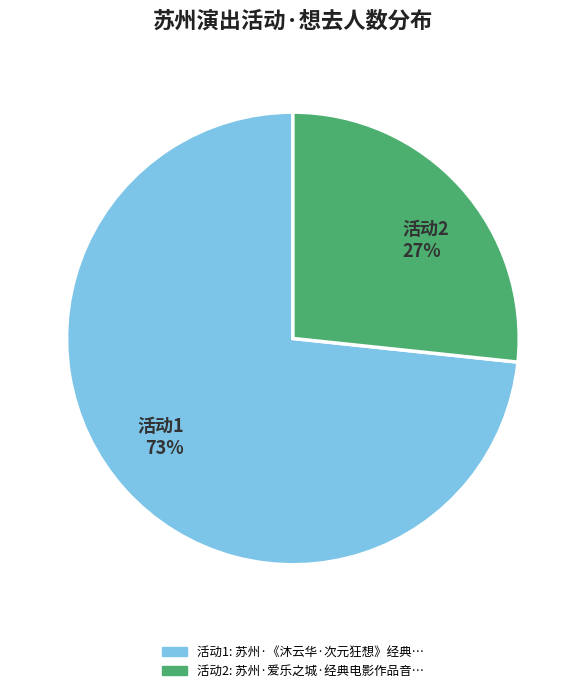

How many segments does this pie chart have?

2